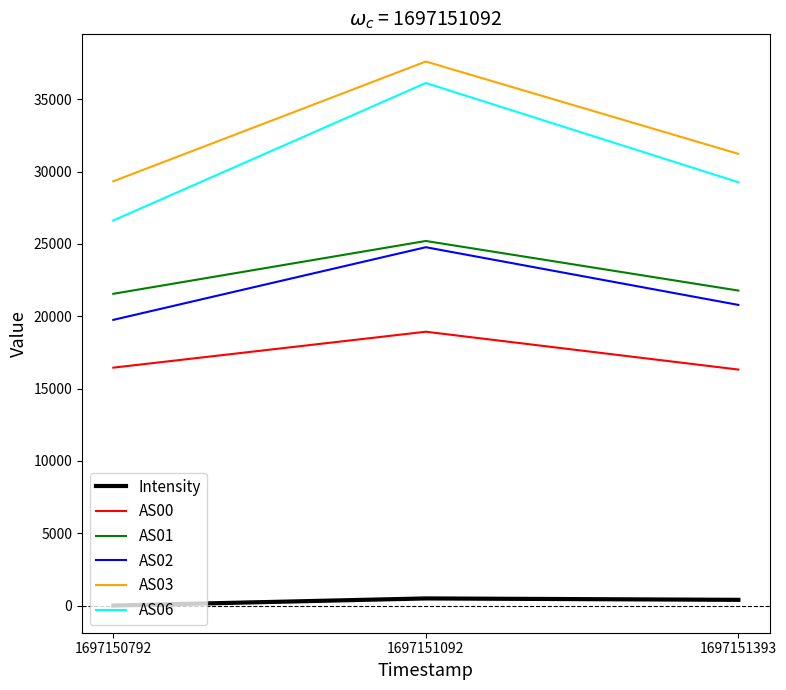

Where is AS03 nearest to the value 33466?

1697151393